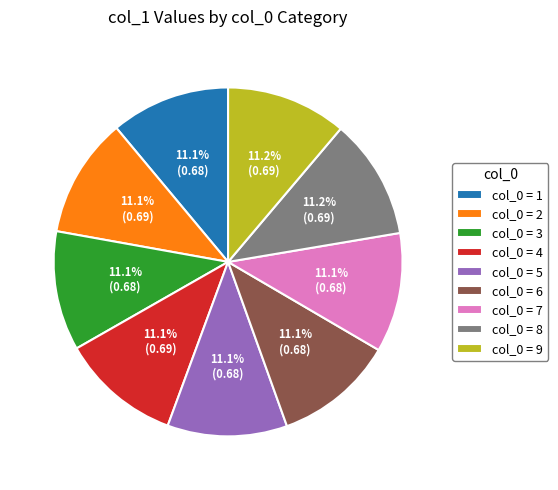

What portion of the pie excludes col_0 = 8?

88.8%